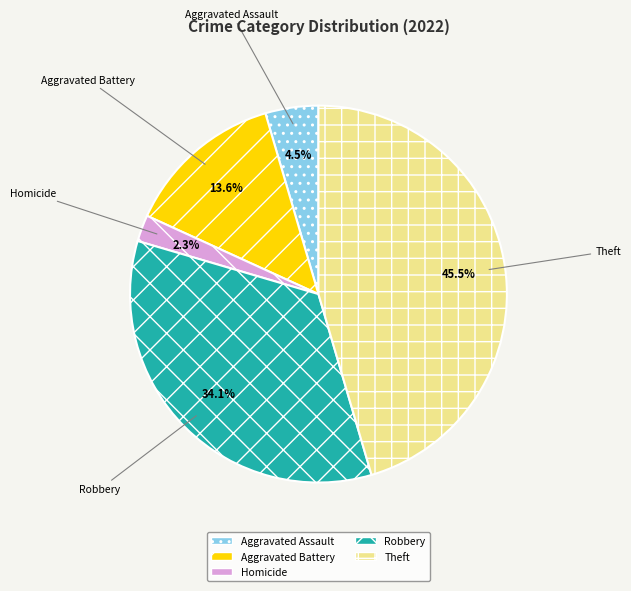

What is the total percentage of Robbery and Aggravated Assault?

38.6%